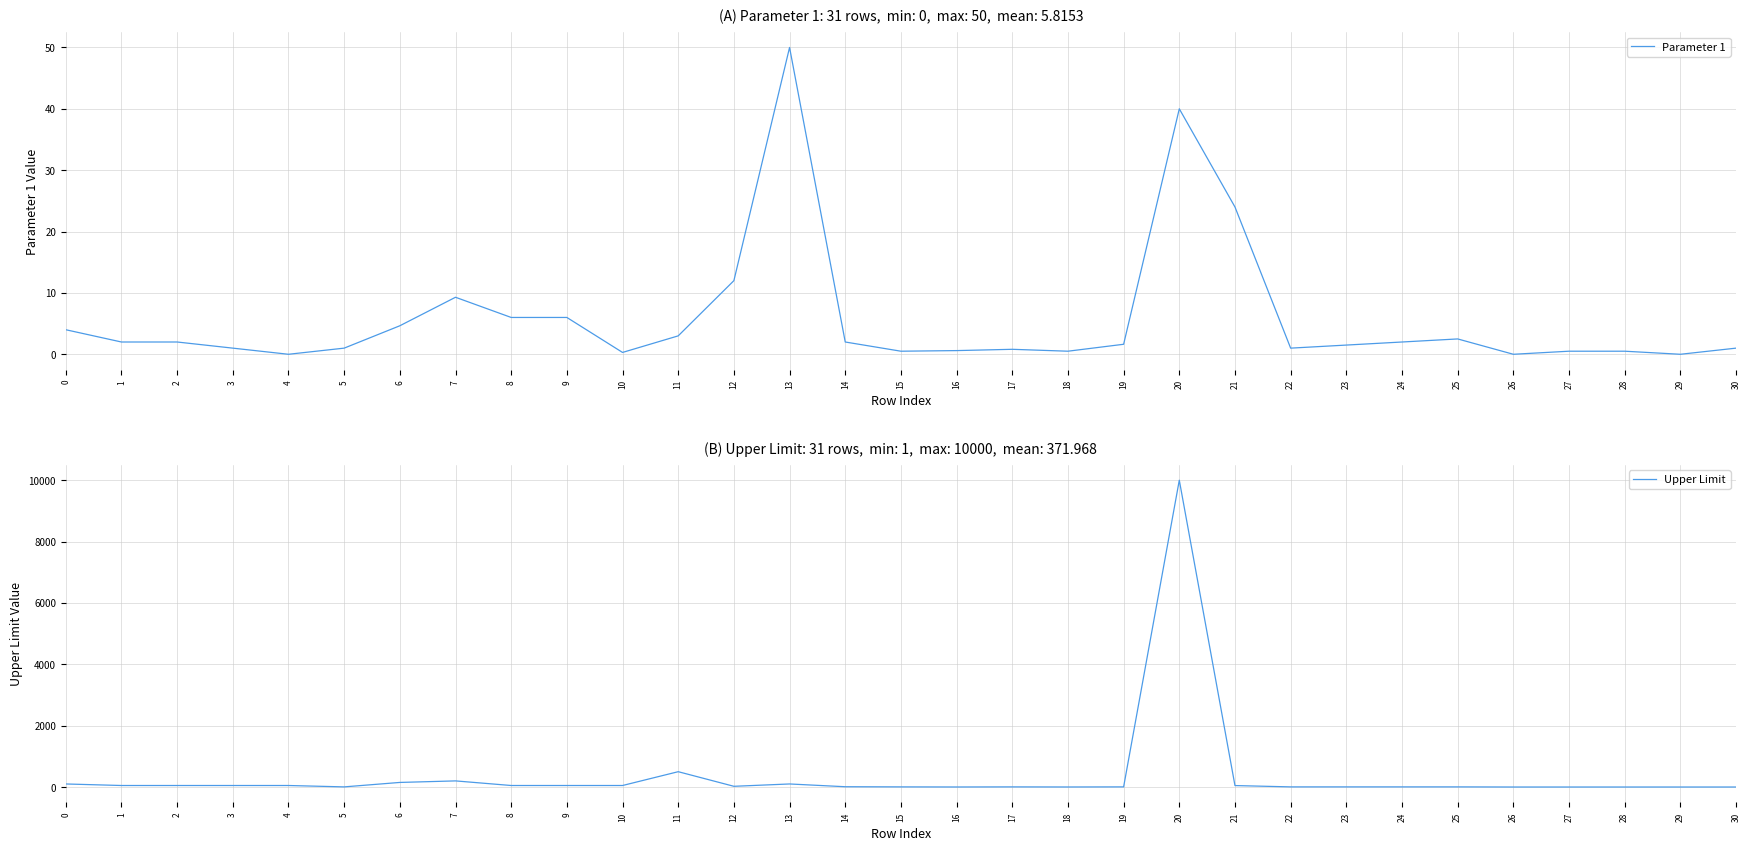

At which category does the chart reach its peak across all series?

20